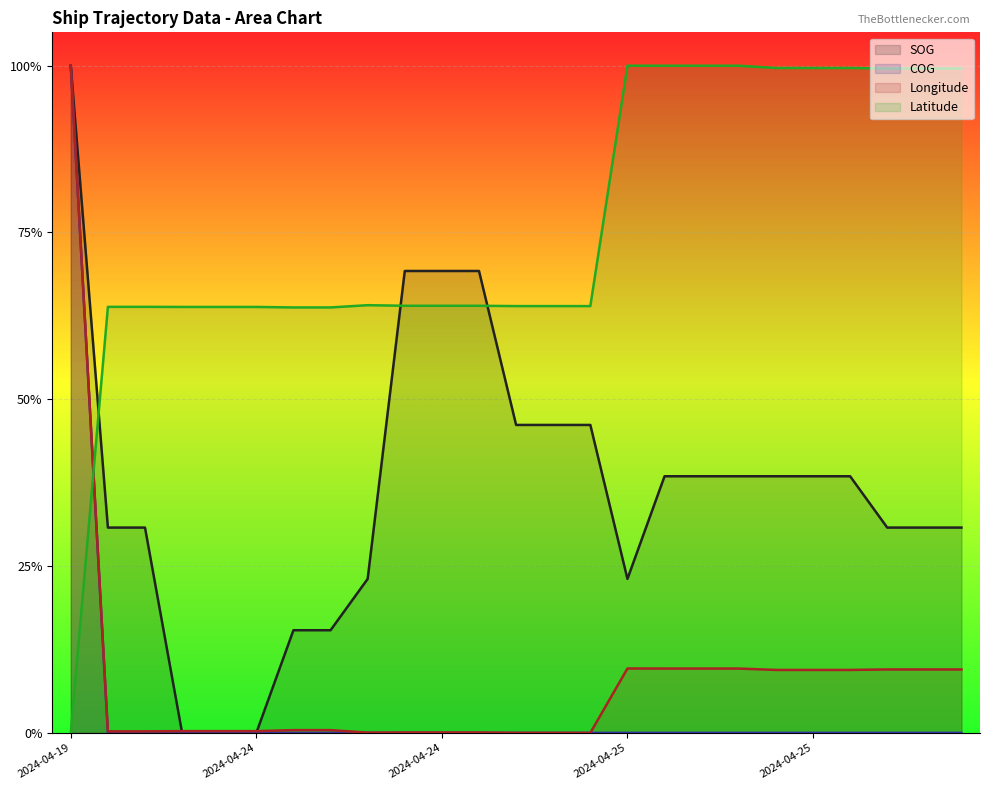

Which series has the largest range (max minus min)?

SOG